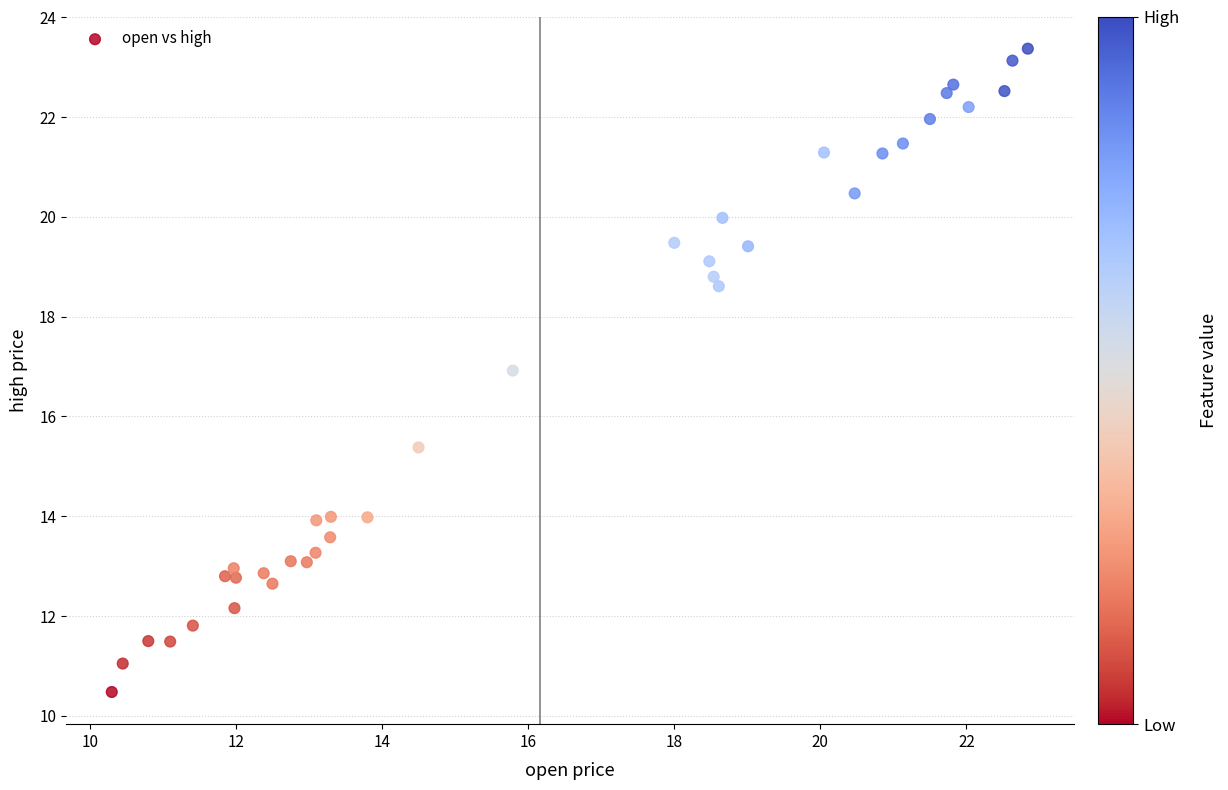

What is the range of Y values (max minus min)?

12.9